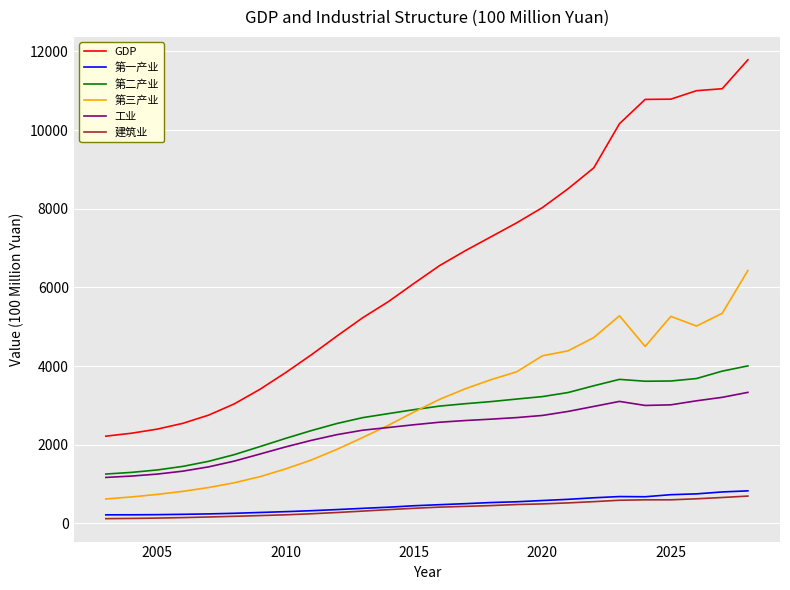

What is the minimum value for 工业?

1166.1